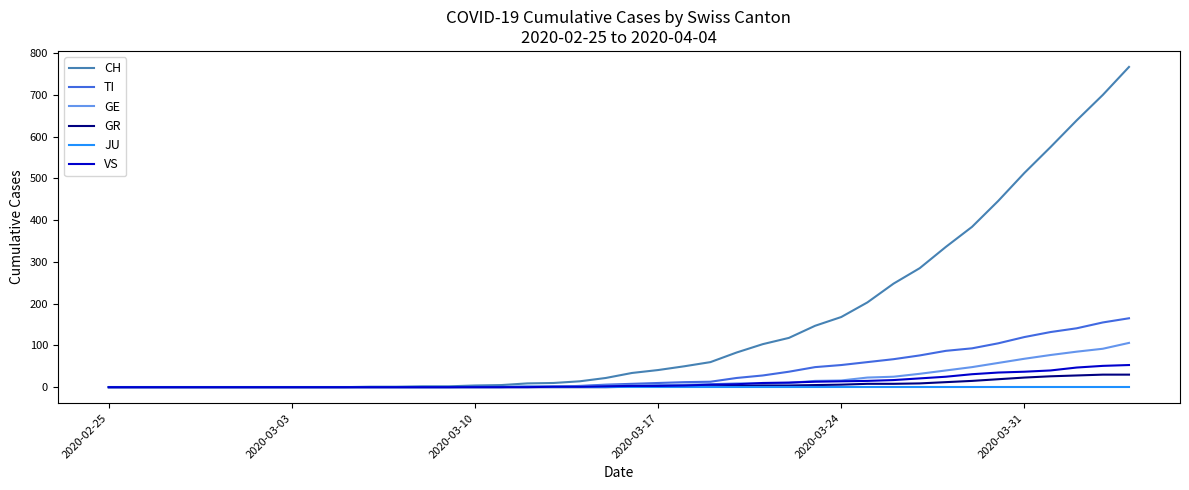

How many lines are shown in the chart?

6